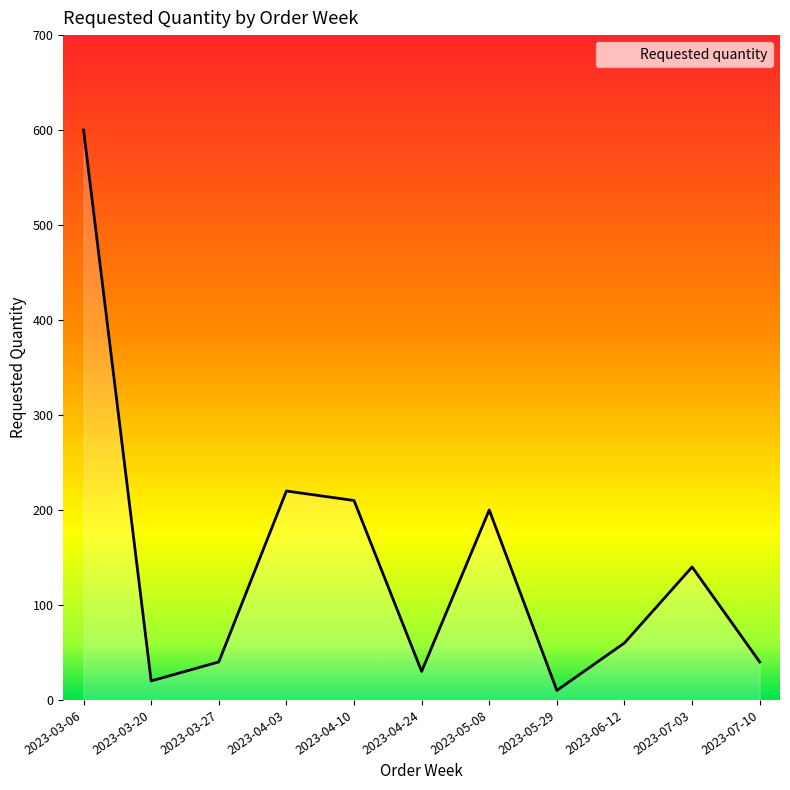

True or false: there are more than 1 points higher than both neighbors.

True